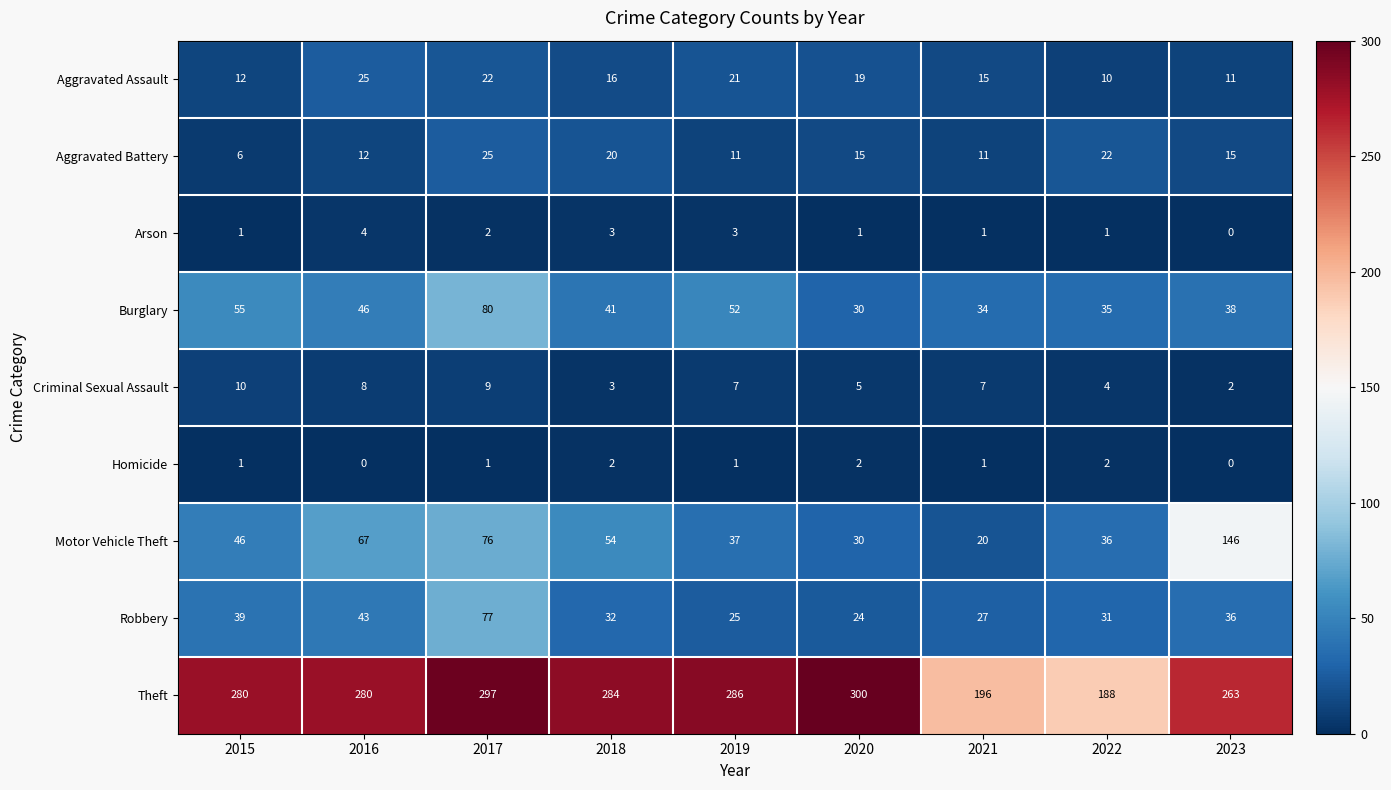

At which category is the sum across all series the highest?

2017